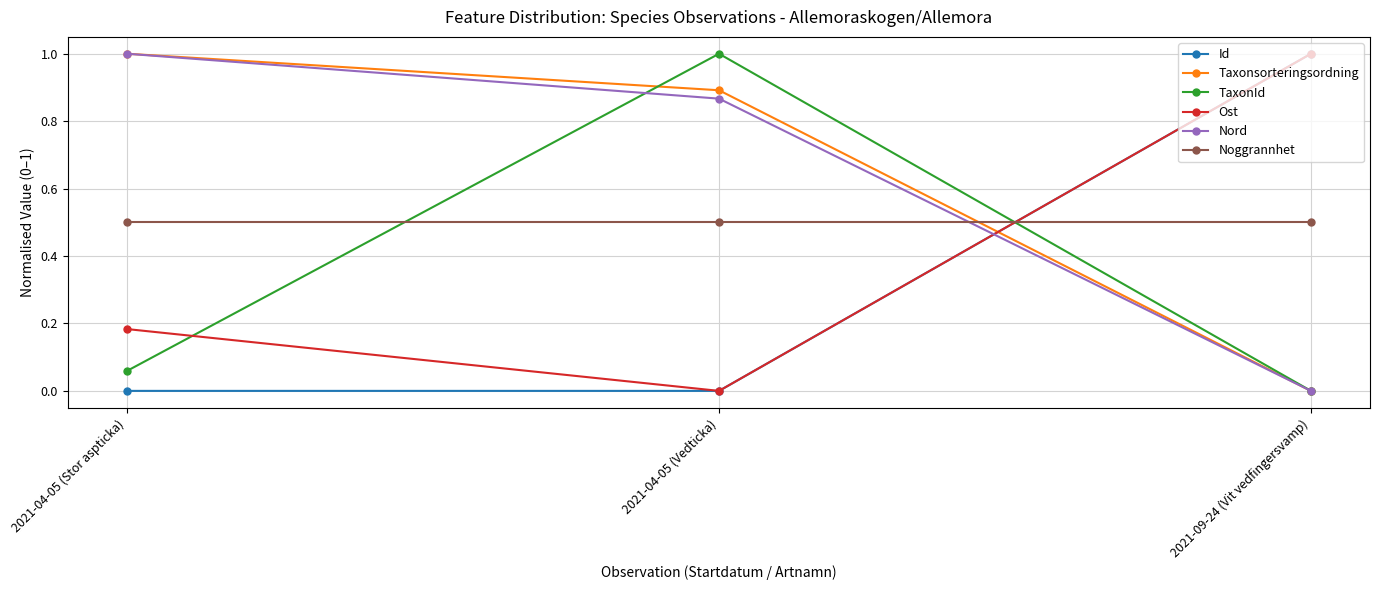

What are all the series names shown in the legend?

Id, Taxonsorteringsordning, TaxonId, Ost, Nord, Noggrannhet